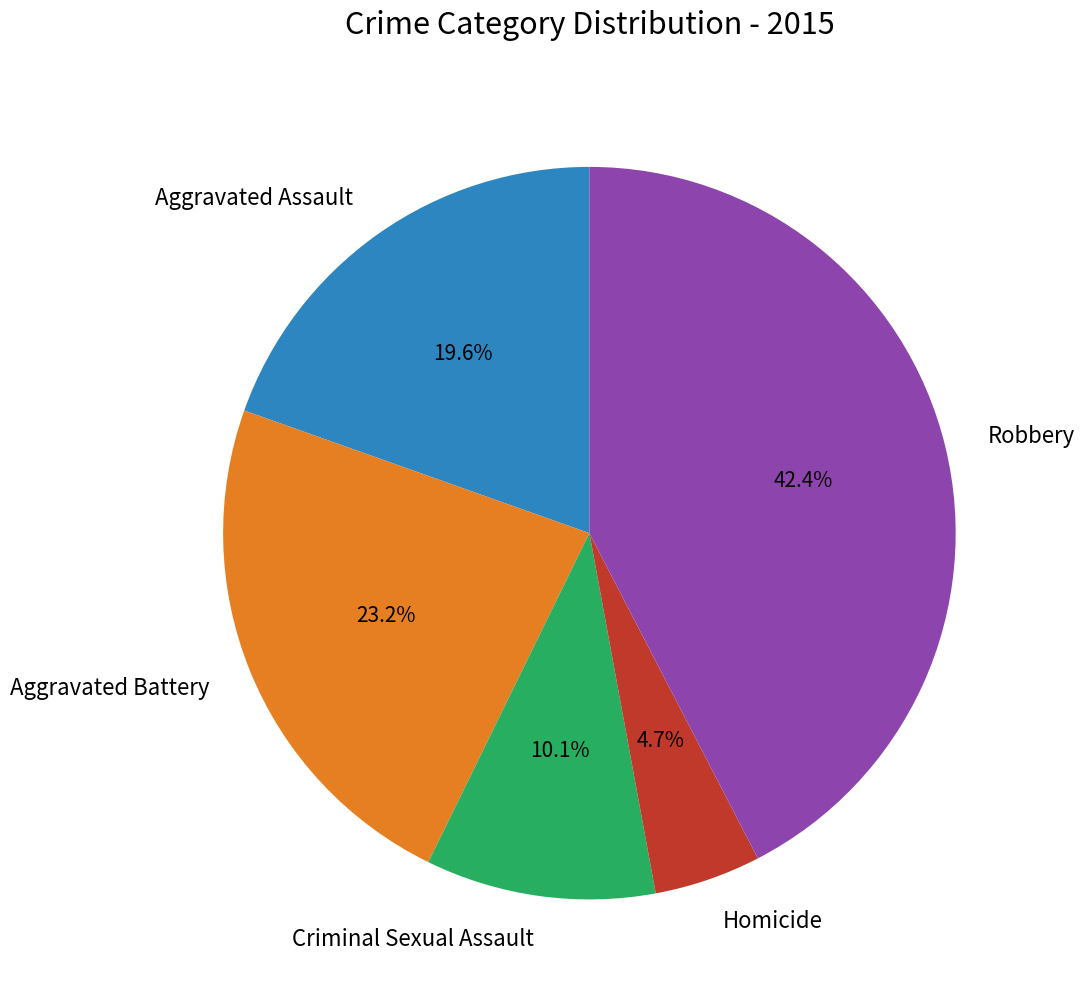

To the nearest percent, what is the difference between the Homicide and Criminal Sexual Assault slice percentages?

5%